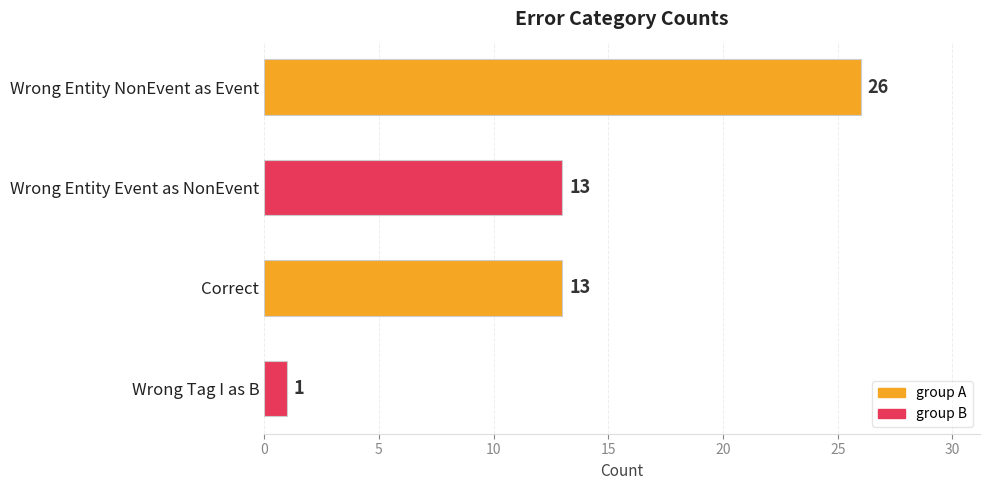

Reading top to bottom, list all the values displayed in this chart.

26	13	13	1